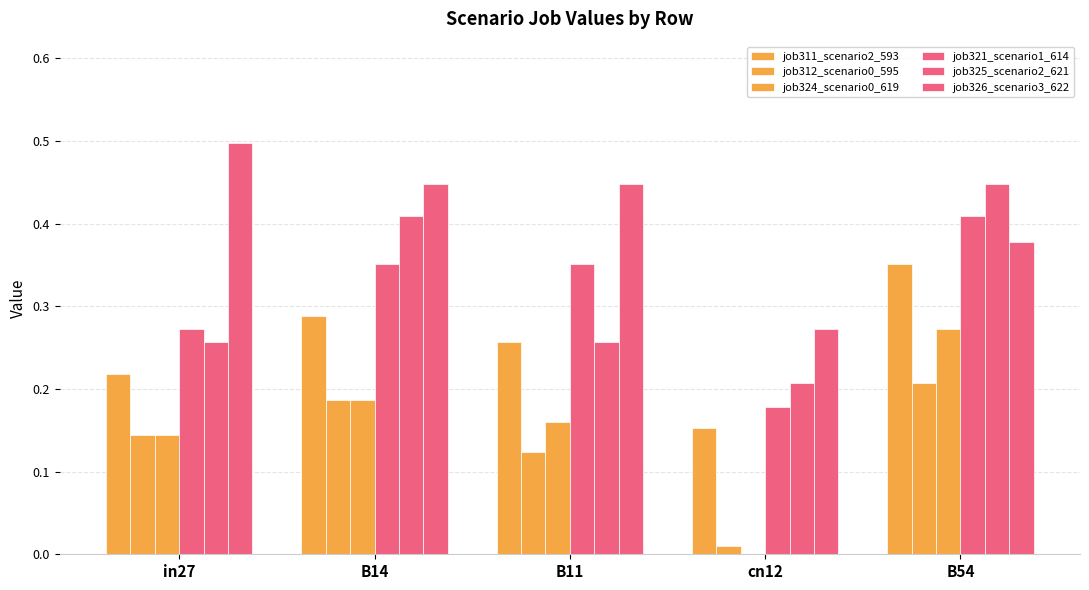

Are the bars horizontal?

No